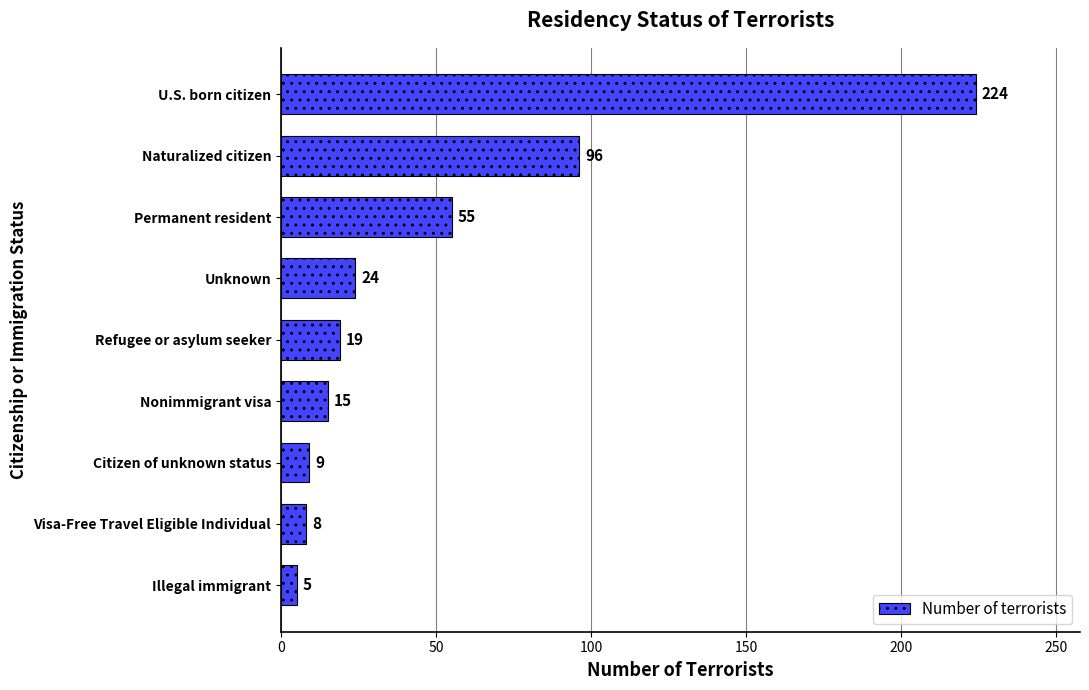

Rank the categories by value from lowest to highest.

Illegal immigrant, Visa-Free Travel Eligible Individual, Citizen of unknown status, Nonimmigrant visa, Refugee or asylum seeker, Unknown, Permanent resident, Naturalized citizen, U.S. born citizen